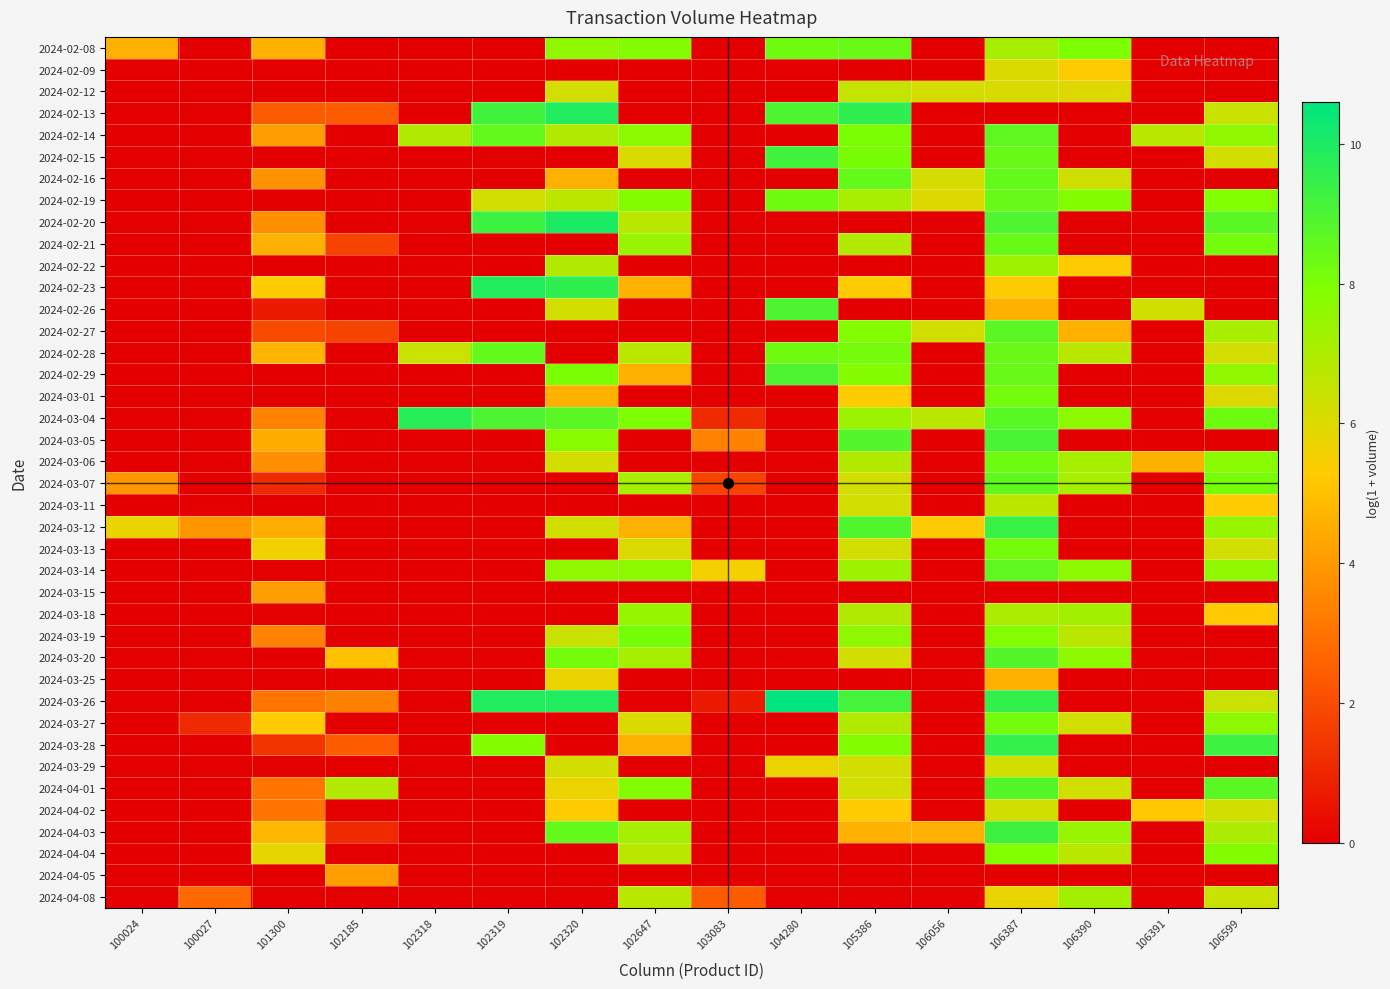

What is the spread (max minus min) of values at 101300?

5.8